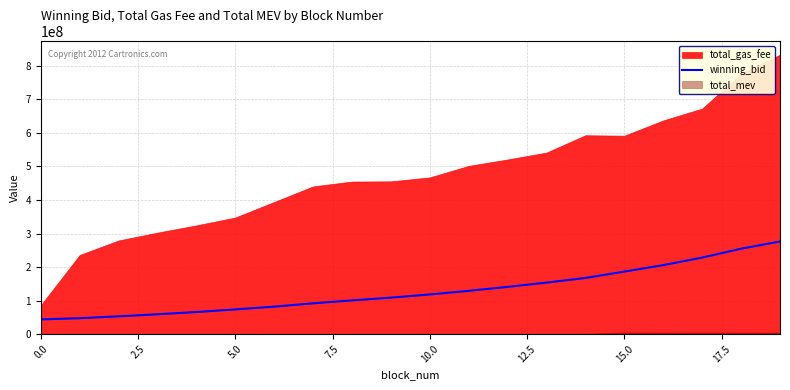

What is the sum of all values?

2583900153.0